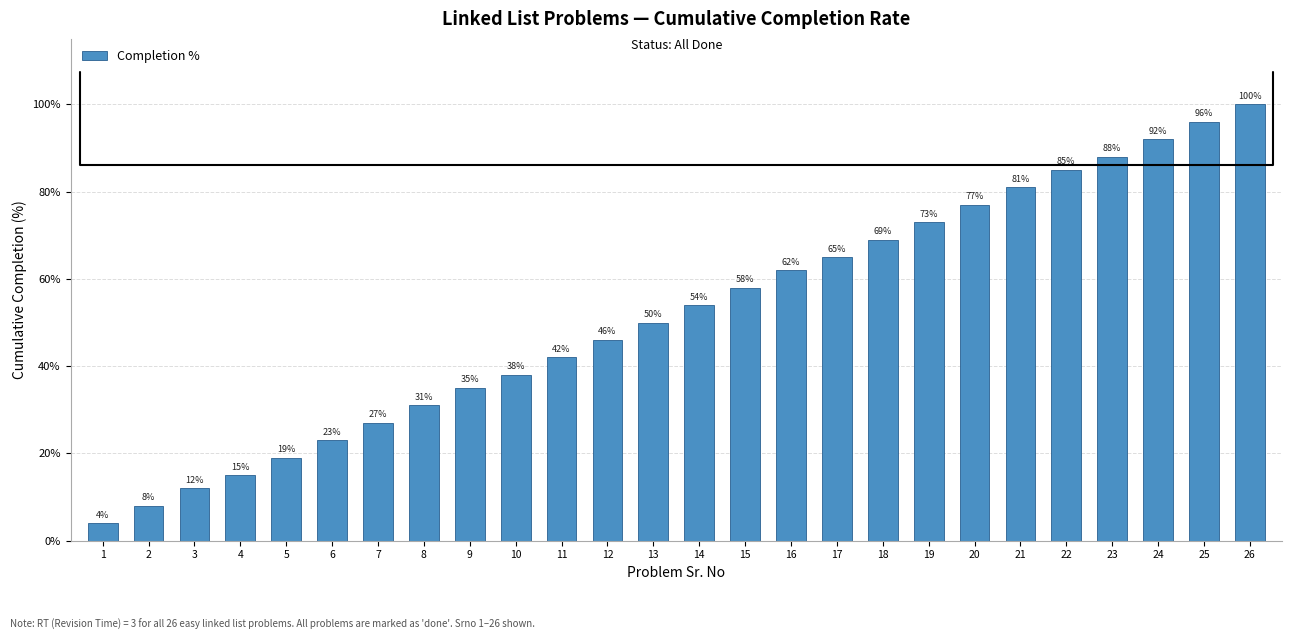

How many data points are less than 54?

13